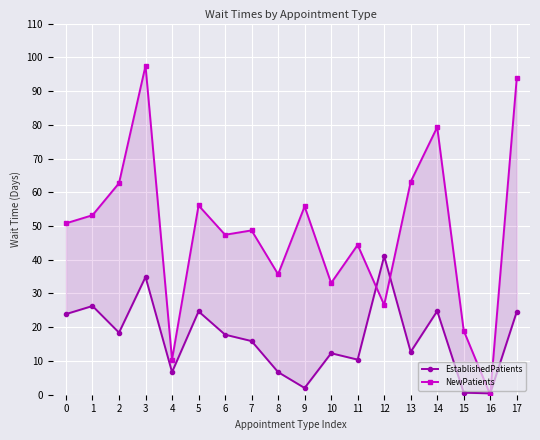

What is the spread (max minus min) of values at 11?

34.0